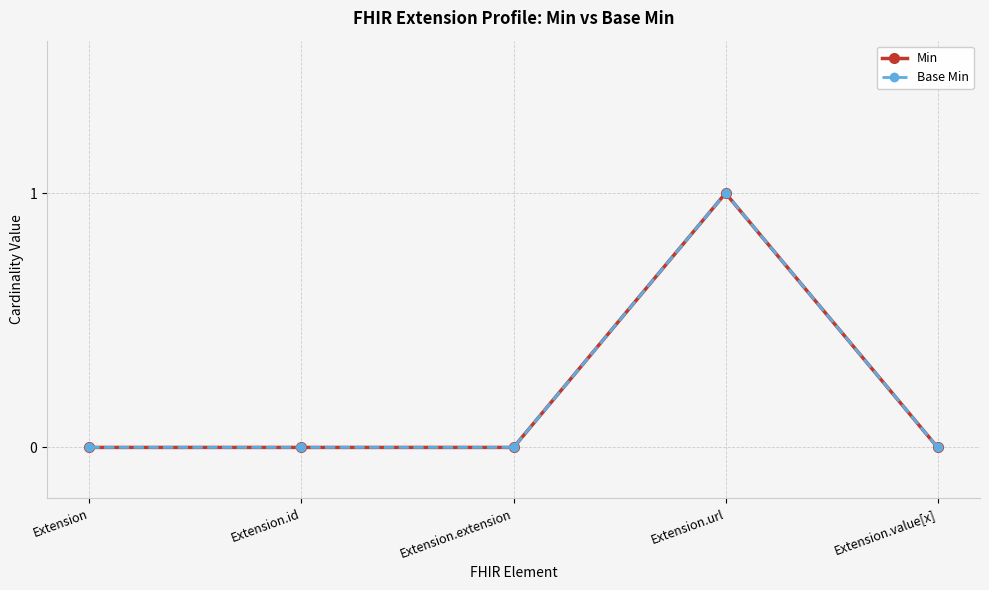

Is this an area chart (filled region under the line)?

No